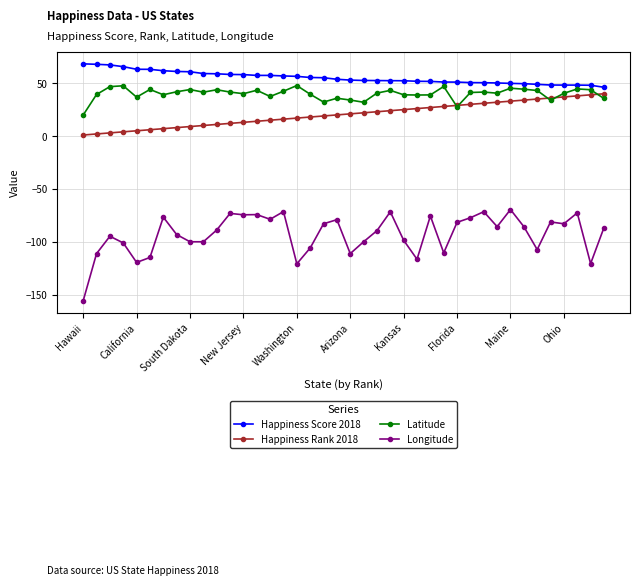

Which series has the largest total across all categories?

Happiness Score 2018